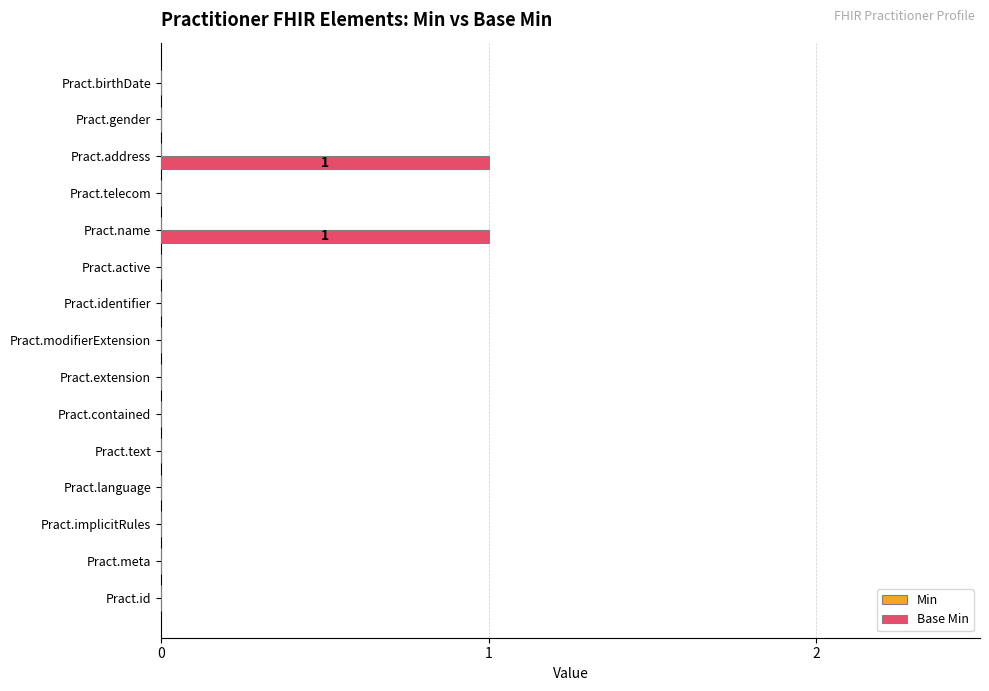

Is it true that the value at Pract.text is 0?

True